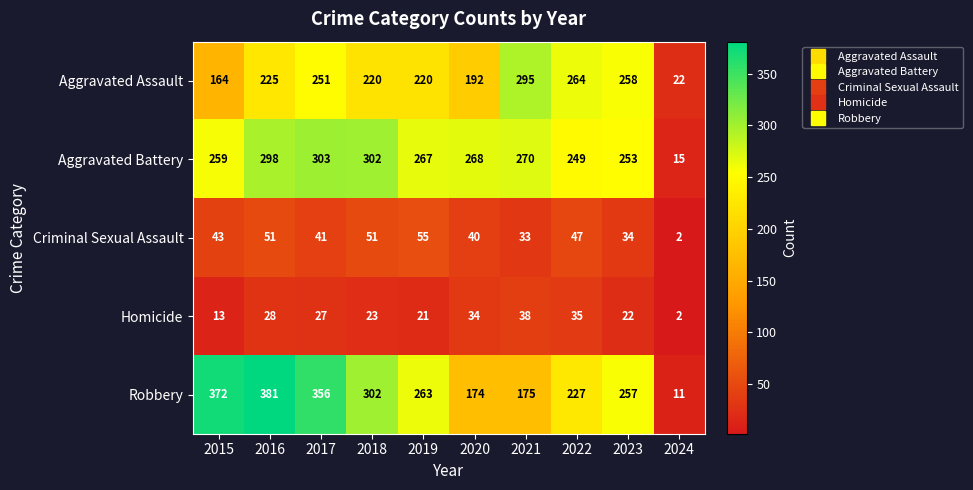

At which label is Aggravated Assault closest to 158?

2015